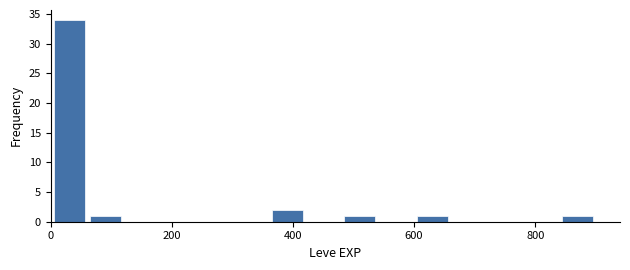

Read against the x-axis, roughly where is the centre of the tallest bar?

40